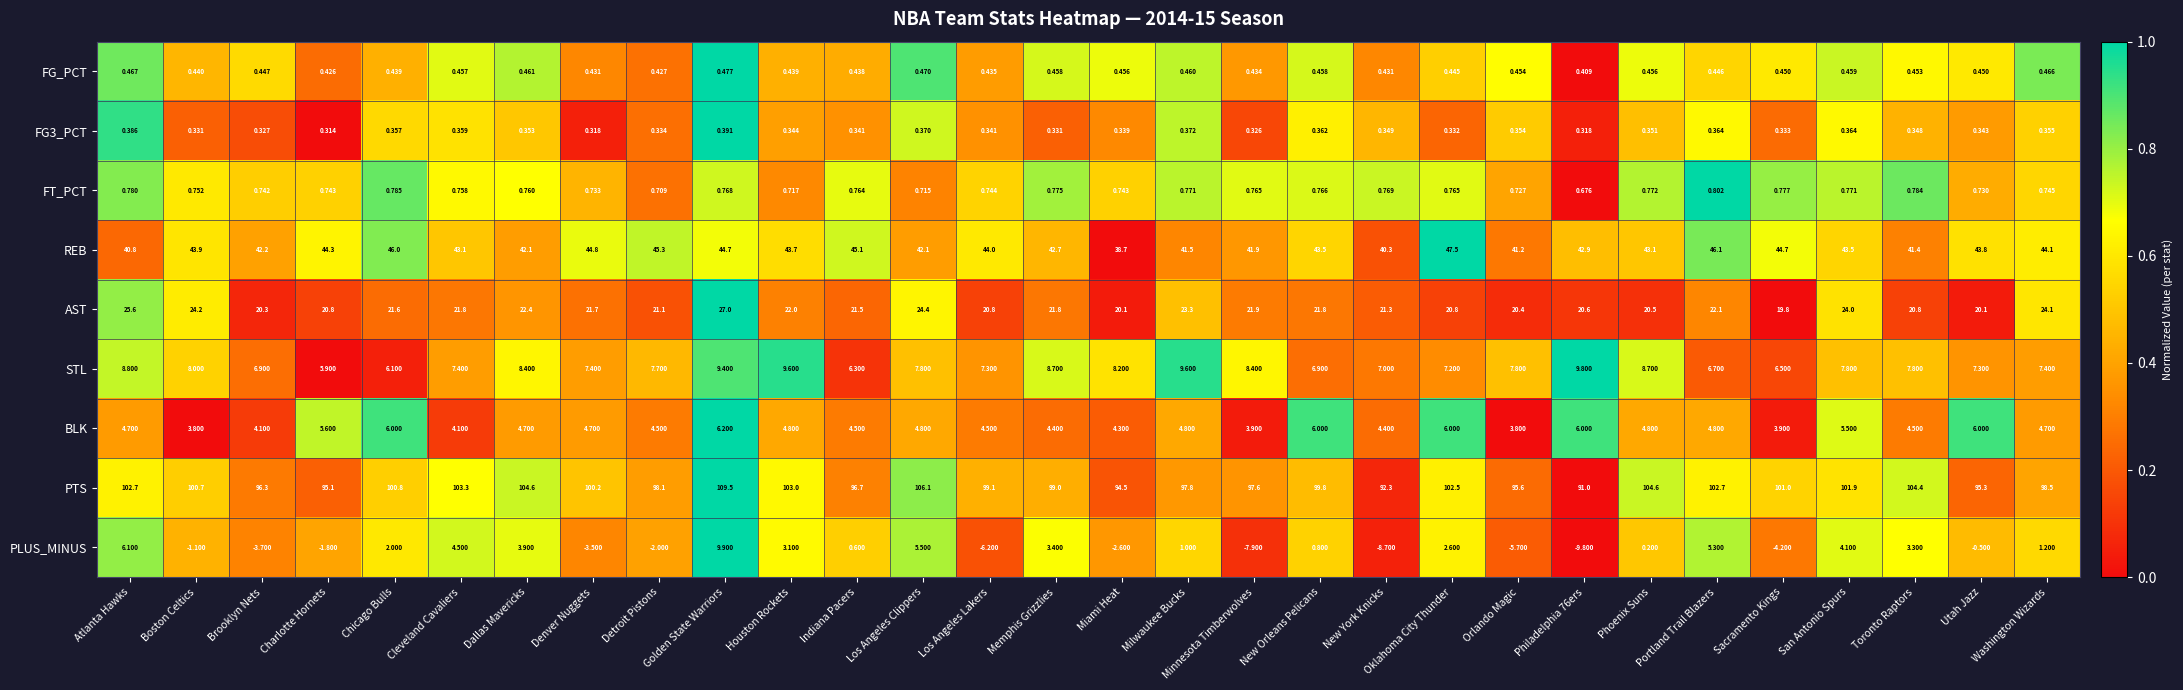

At which label is PLUS_MINUS closest to 0?

Phoenix Suns